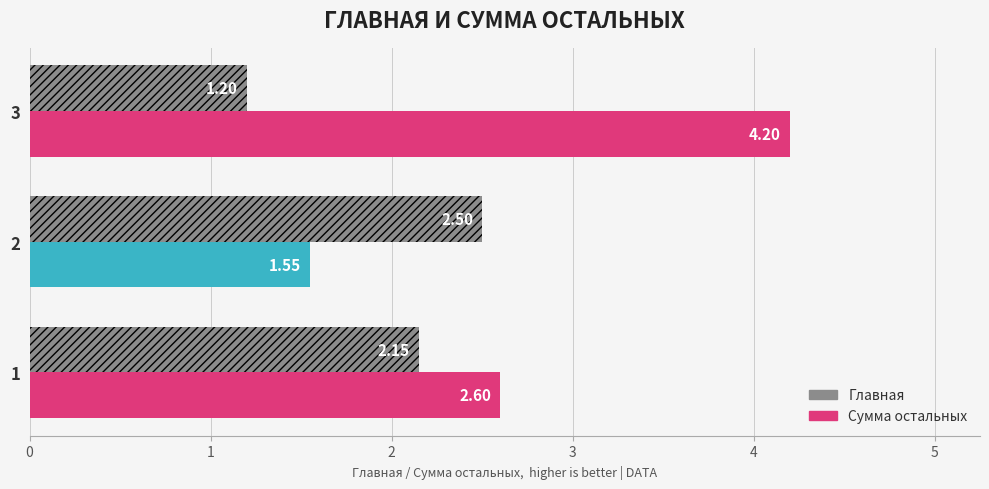

How many values in the Главная series exceed 2?

2